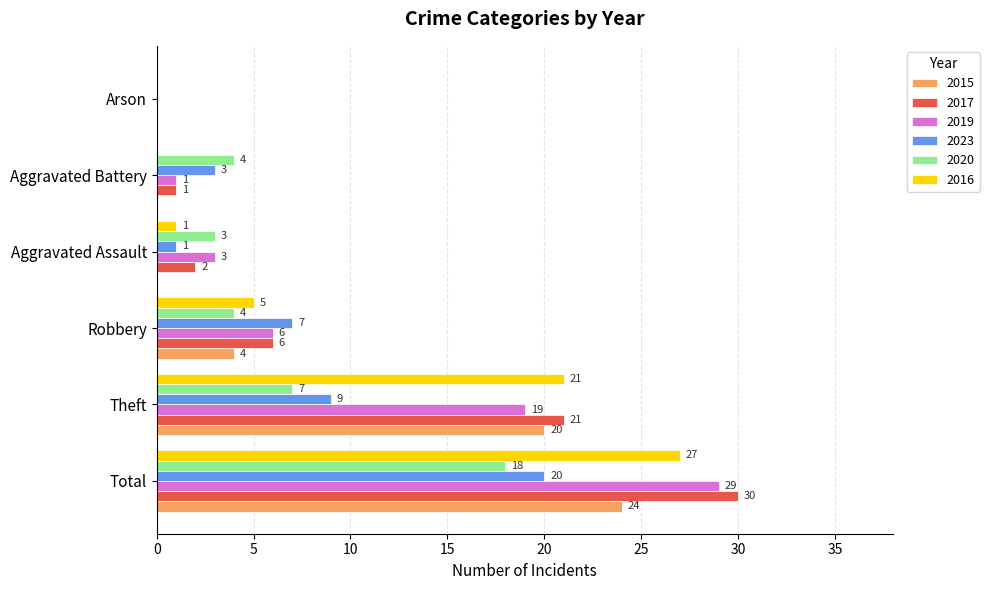

Between Theft and Aggravated Battery, which series saw the biggest shift?

2016